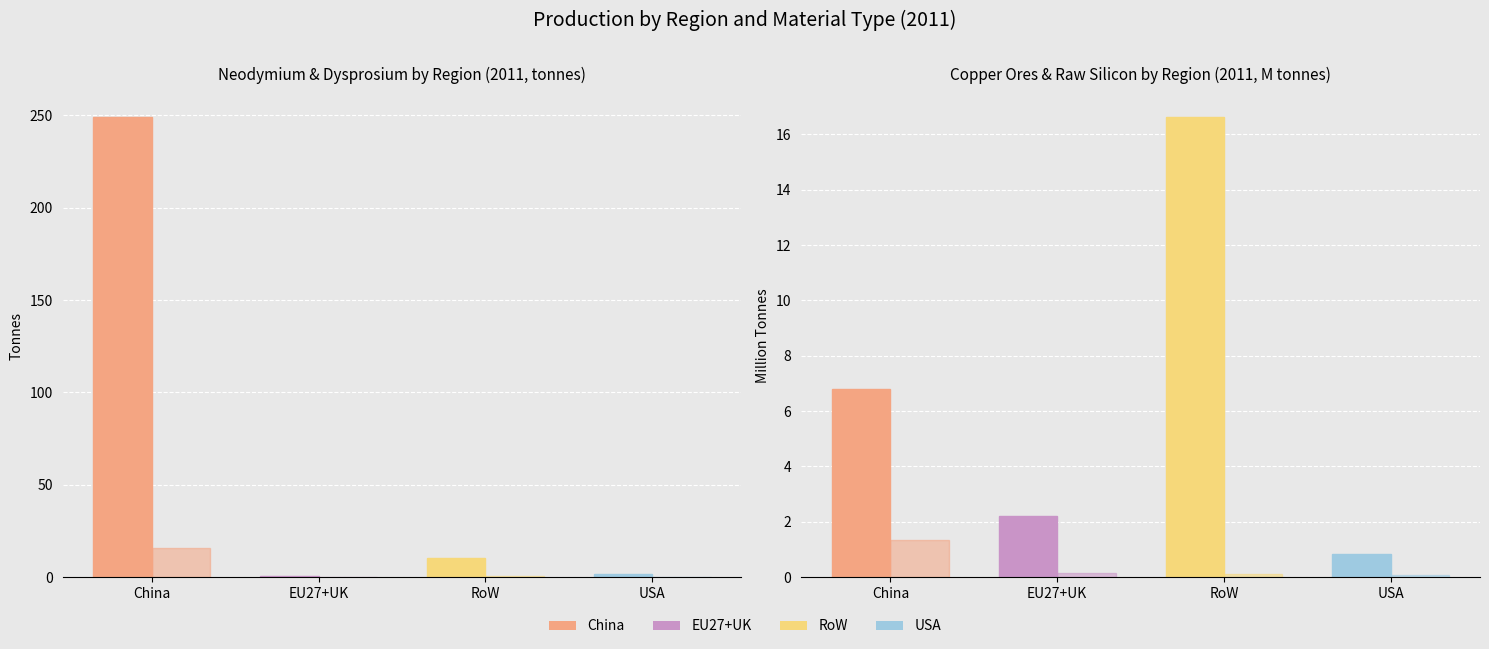

What is the maximum value shown in the chart?

248.9